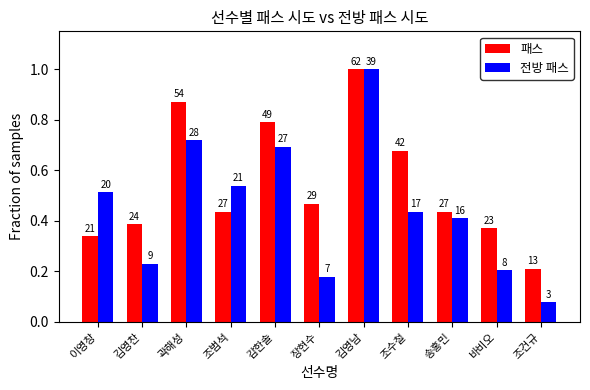

Rank the series at 곽해성 from lowest to highest value.

전방 패스, 패스